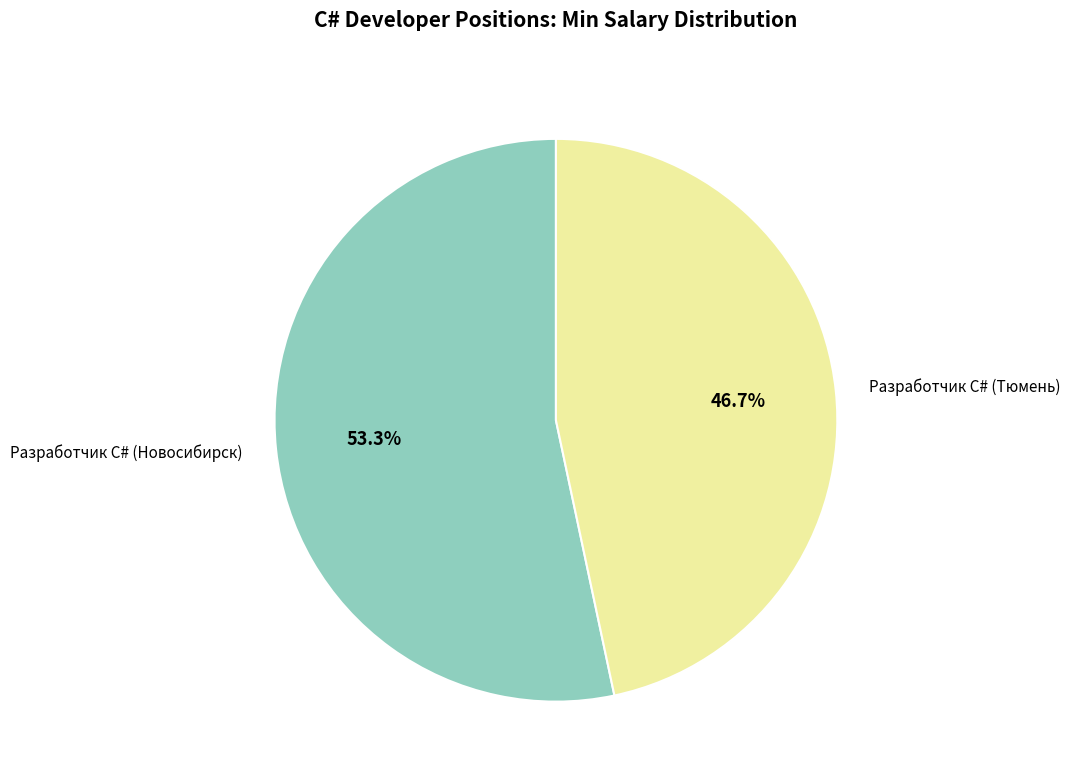

How many slices are in this pie chart?

2